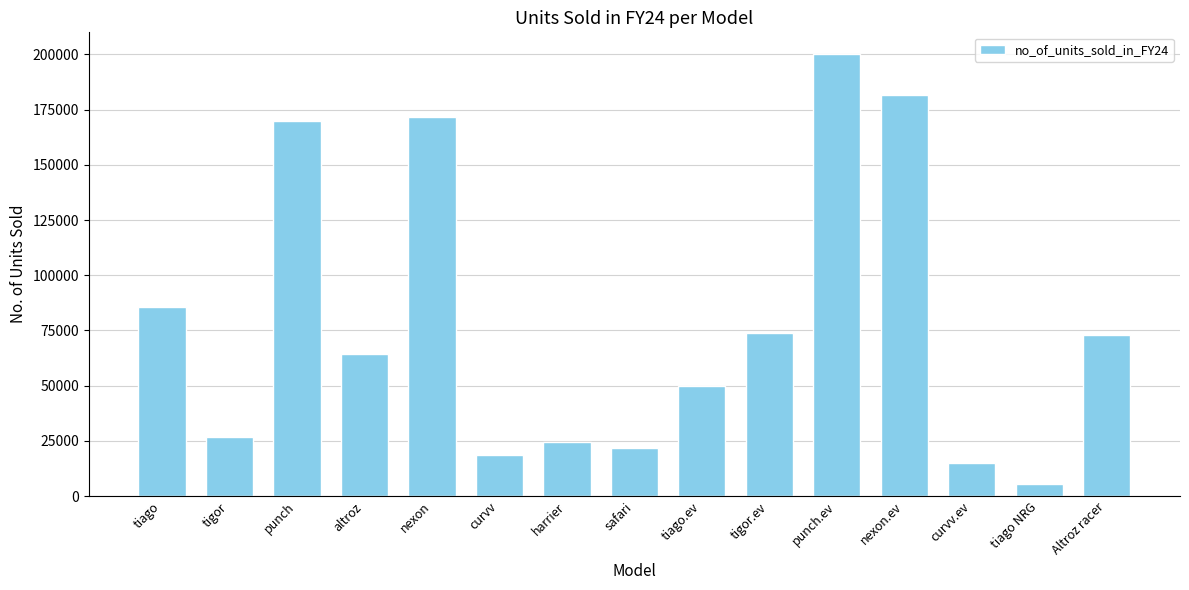

True or false: the data shows 46789 at tiago.

False